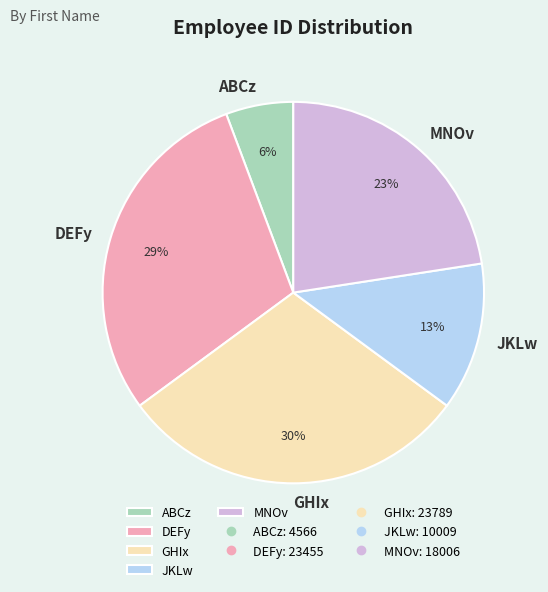

Which category has the smallest portion of the pie?

ABCz